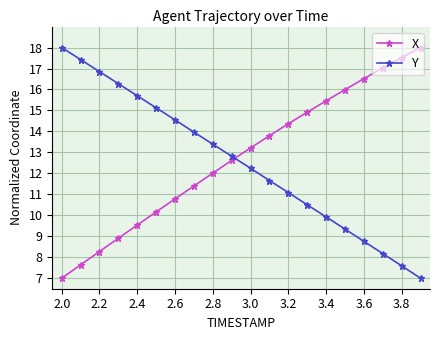

What are all the series names shown in the legend?

X, Y